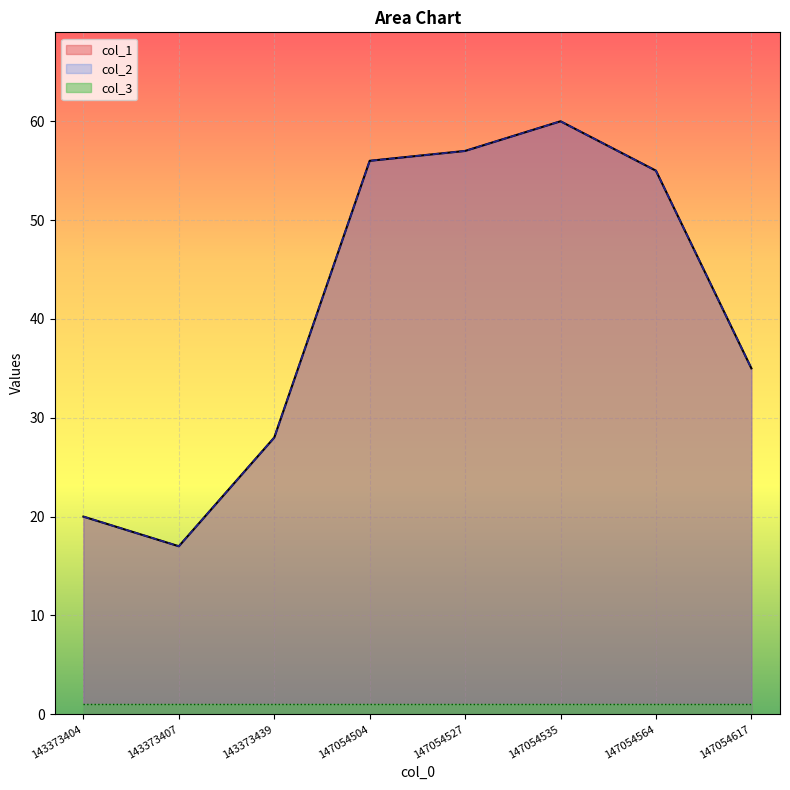

What is the difference between the maximum and second lowest values in the col_2 series?

40